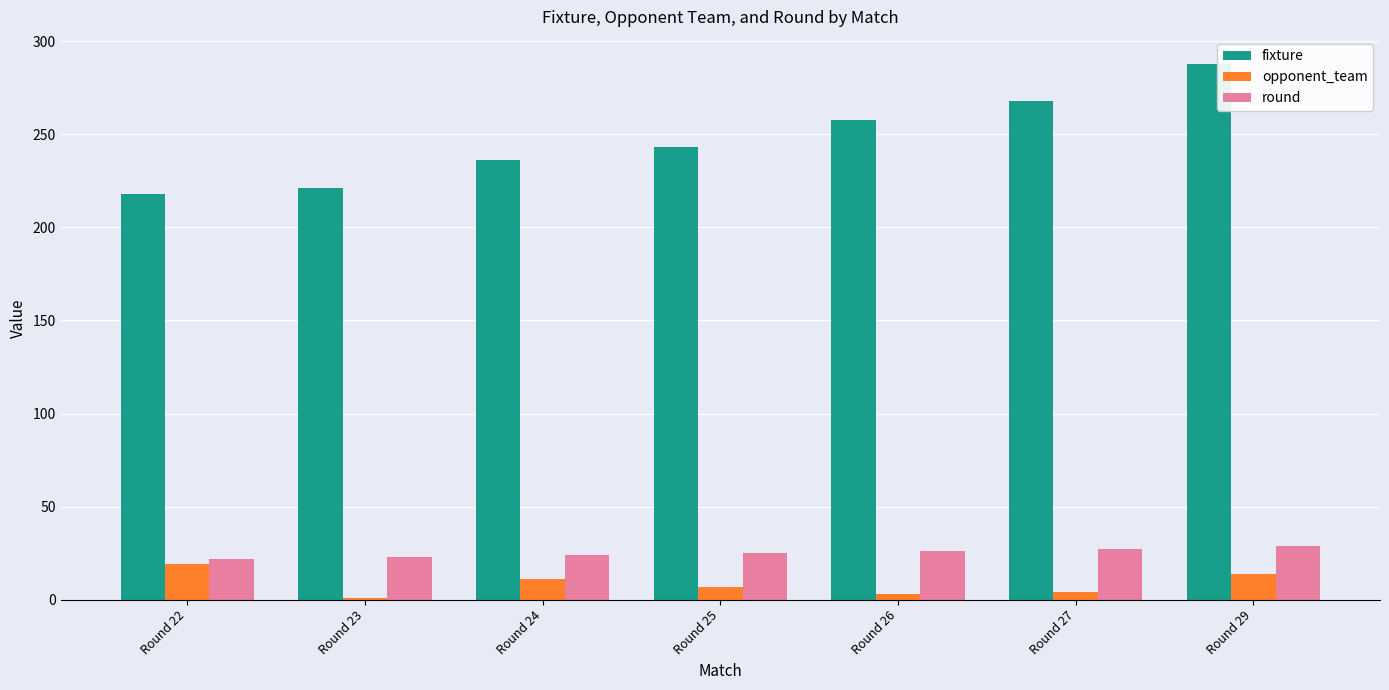

What is the average value of the round series?

25